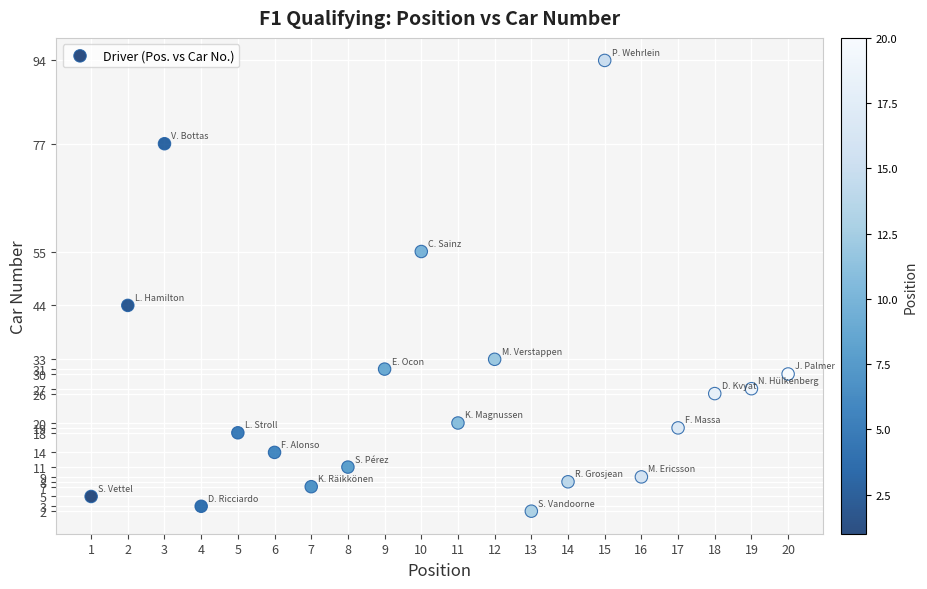

What is the range of Y values (max minus min)?

92